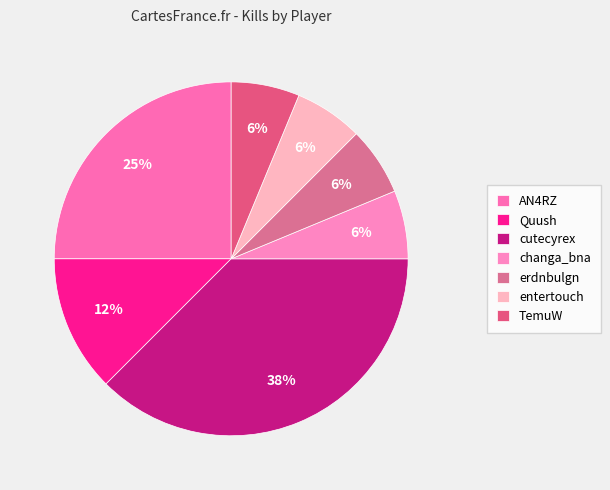

Between entertouch and cutecyrex, which is larger?

cutecyrex